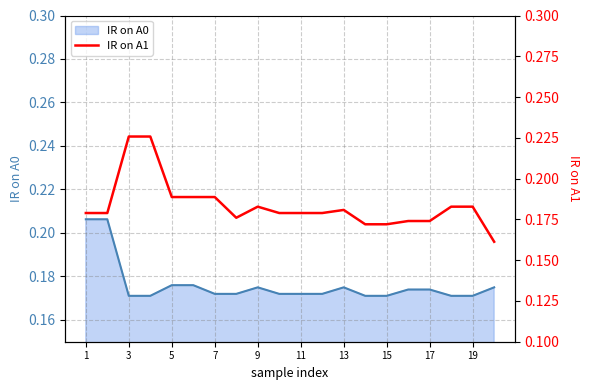

What is the difference between the second highest and second lowest values?

0.1